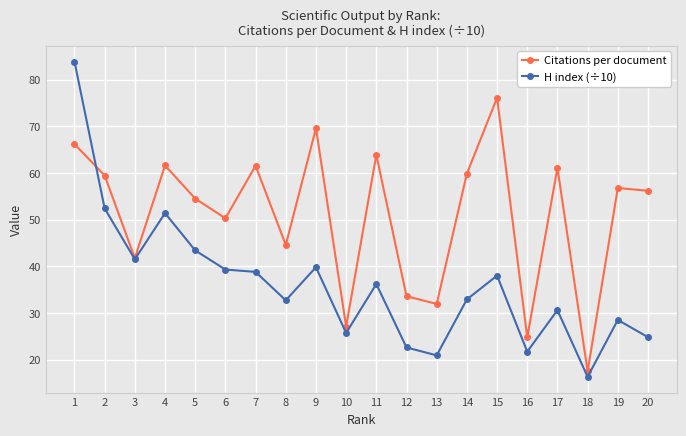

What is the difference between the Citations per document values at 17 and 6?

10.8